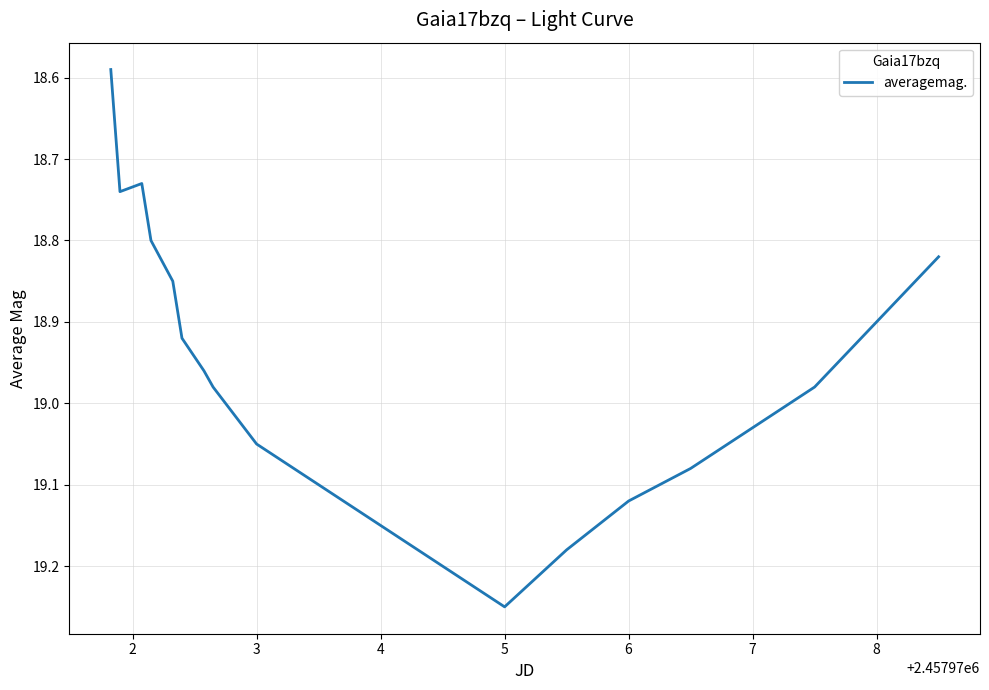

What is the value of the 11th point from the left?

19.1